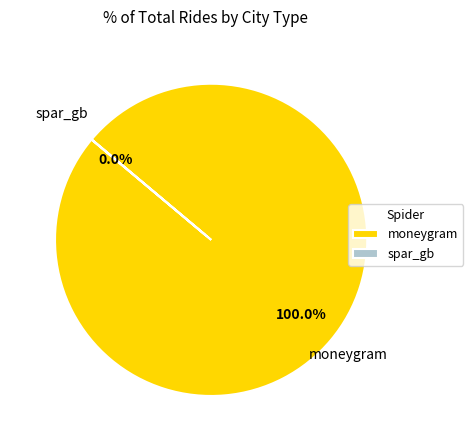

The moneygram slice represents 95% of the pie. True or false?

False